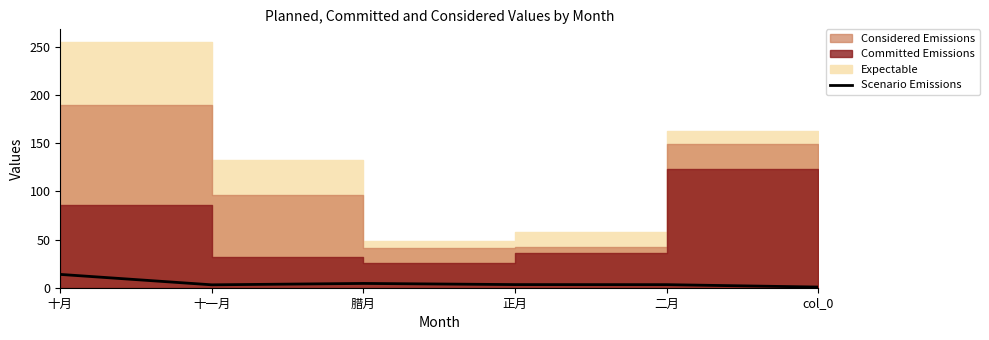

Rank the categories by value from lowest to highest.

col_0, 十一月, 二月, 正月, 腊月, 十月